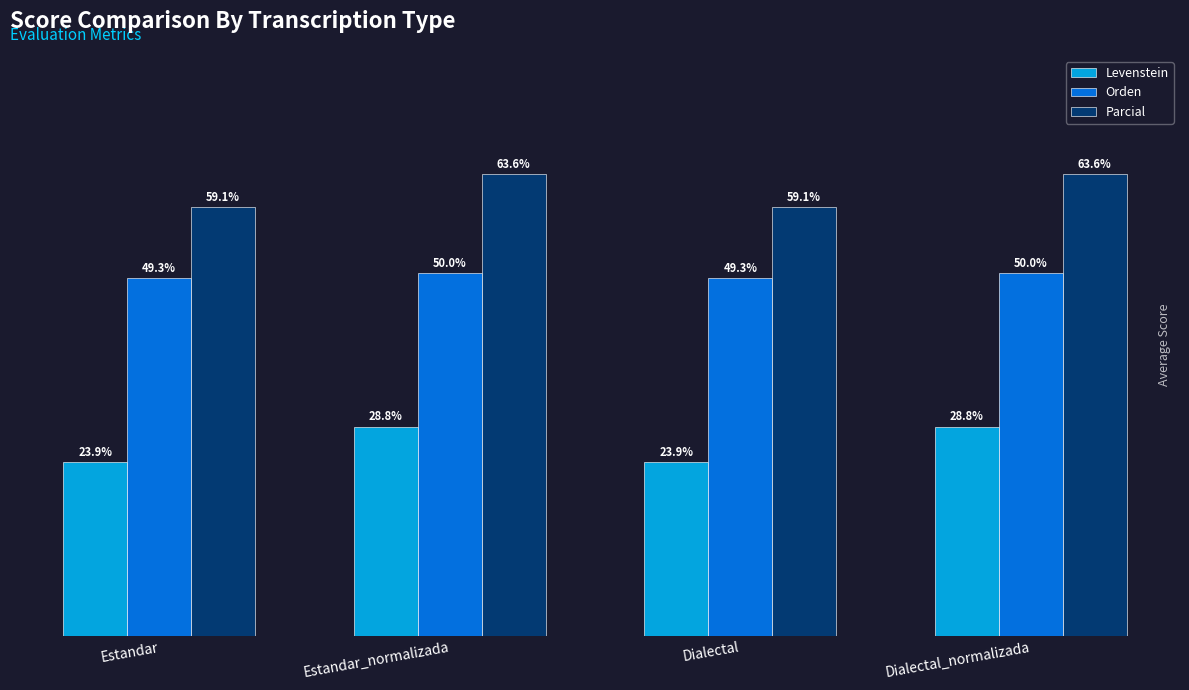

Is the value of Levenstein at Estandar greater than the value of Orden at Estandar_normalizada?

No